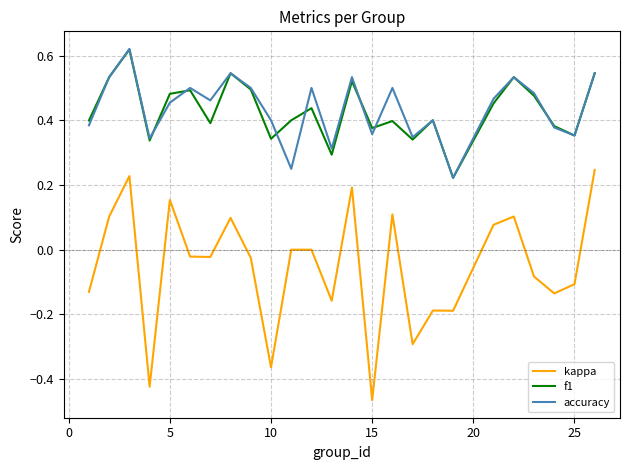

Which series has the widest spread of values?

kappa